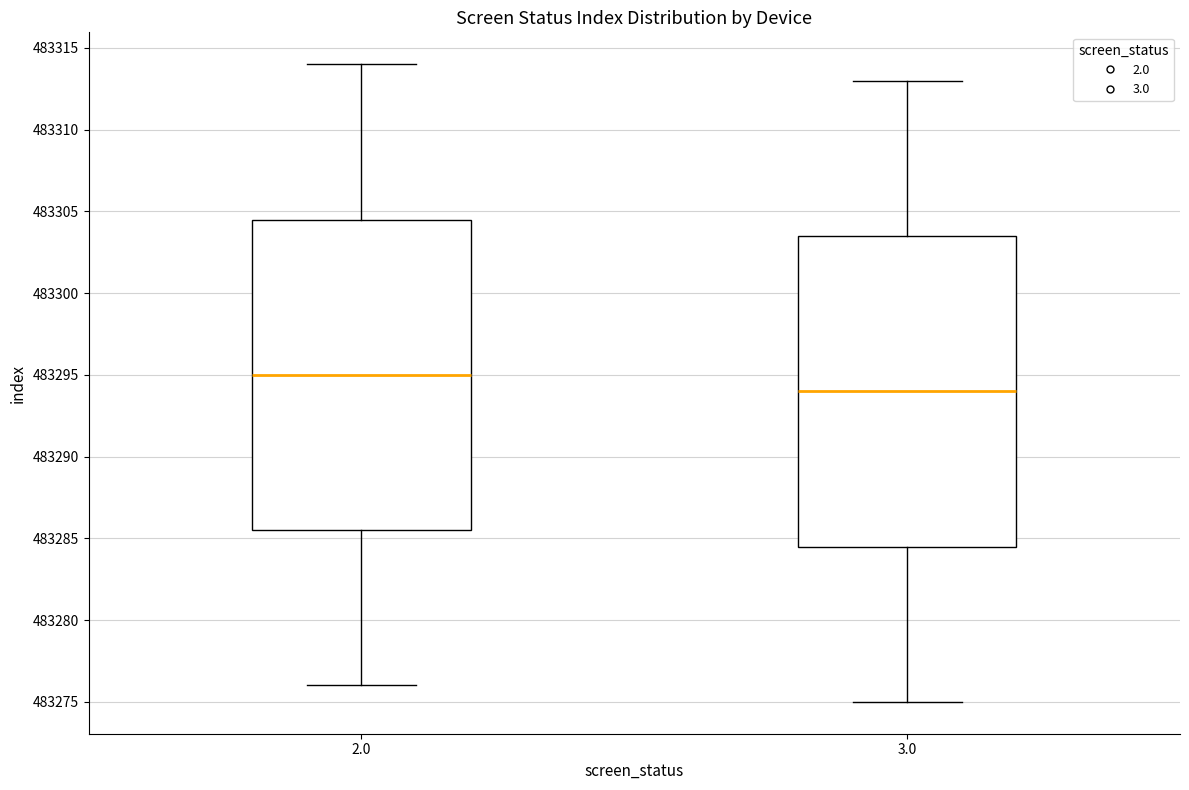

Reading left to right, transcribe this box plot: for each box, give where its median line is, the range the box spans, and where its two whiskers end, as read against the y-axis. The values are not printed on the chart, so give them approximately, as read against the axis.

2.0: median 483295.0, box 483285.5 to 483304.5, whiskers 483276.0 to 483314.0
3.0: median 483294.0, box 483284.5 to 483303.5, whiskers 483275.0 to 483313.0